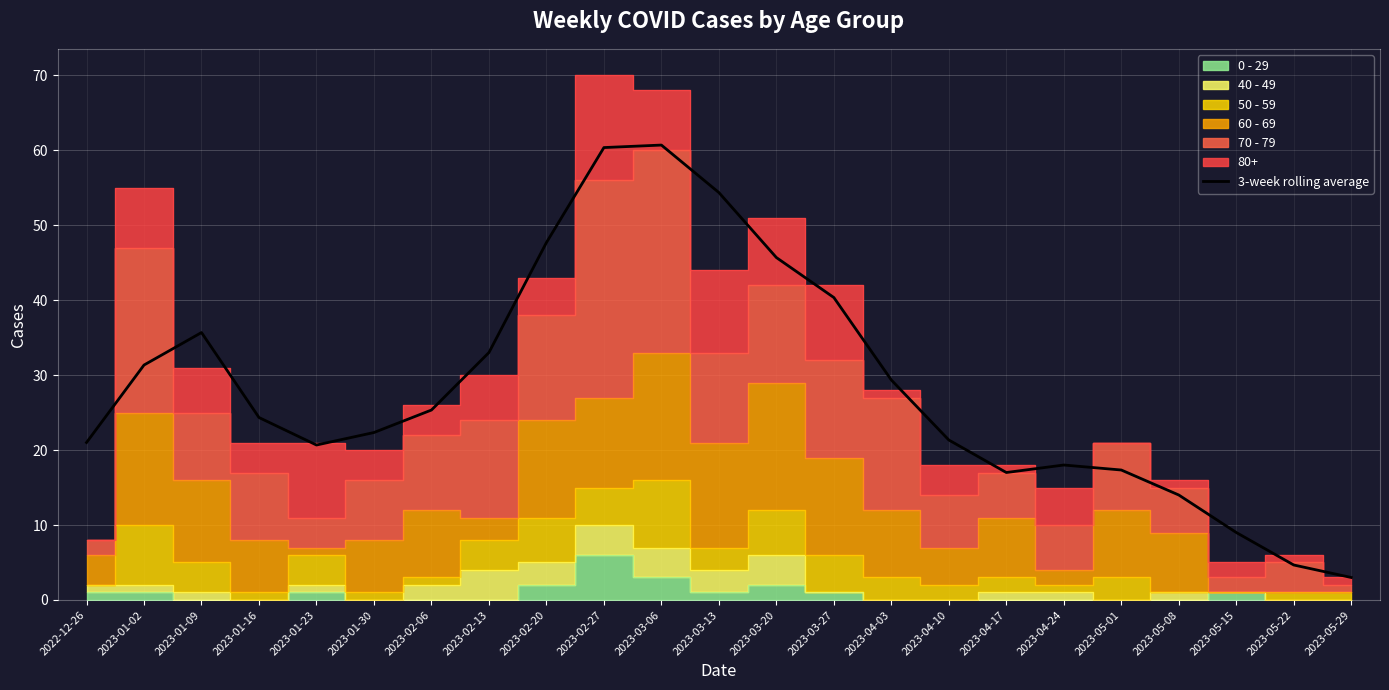

What value does the data have at 2023-02-27?

60.3